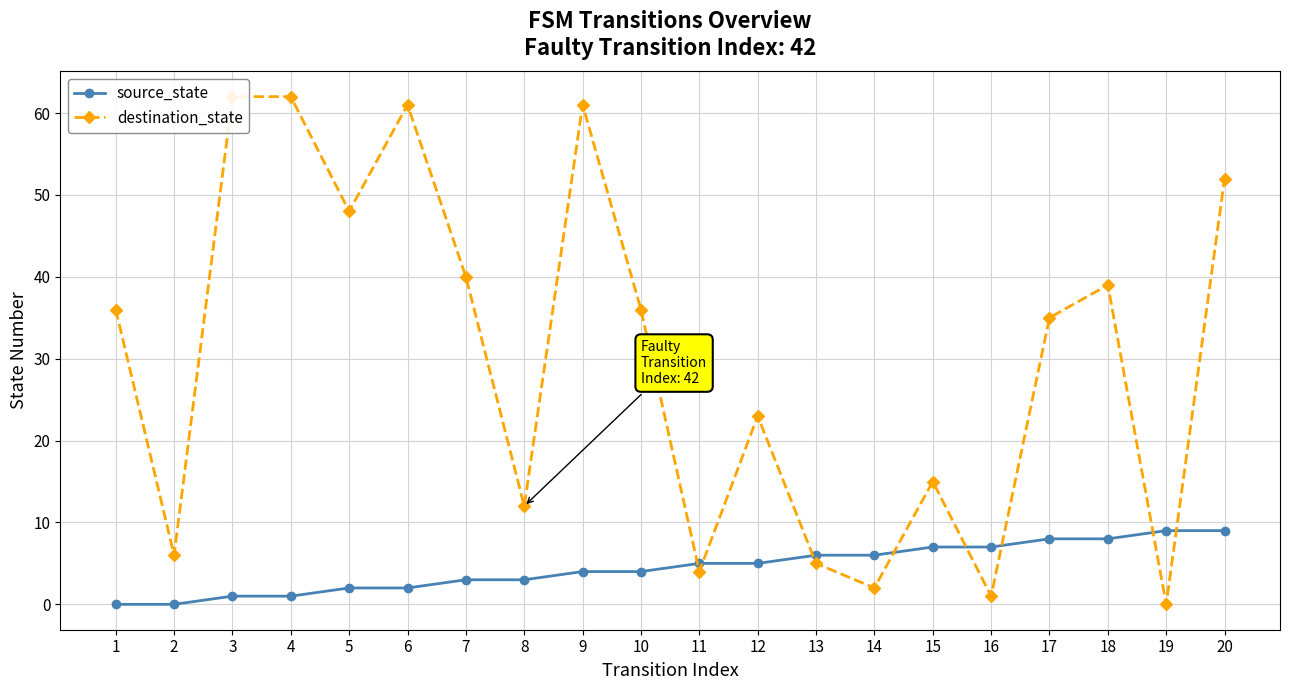

After their last crossing, which series has the higher values: destination_state or source_state?

destination_state